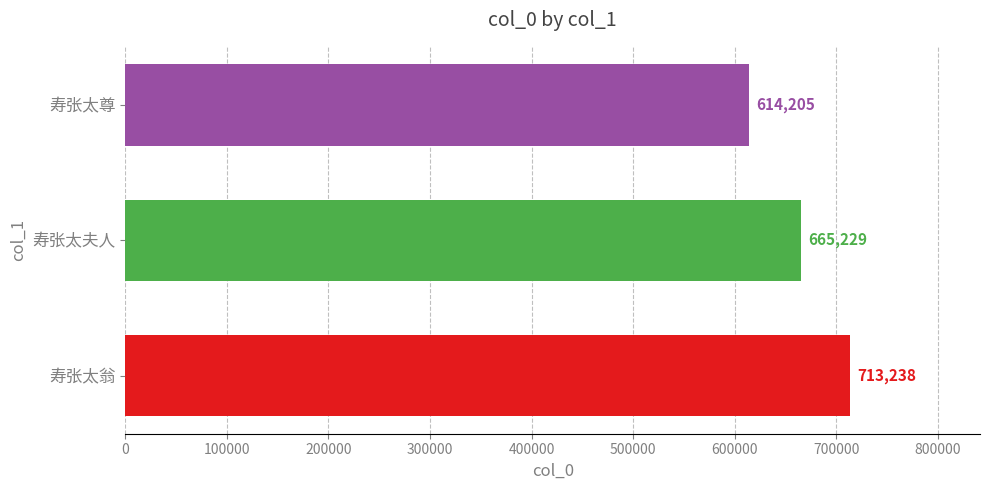

Are the bars horizontal?

Yes